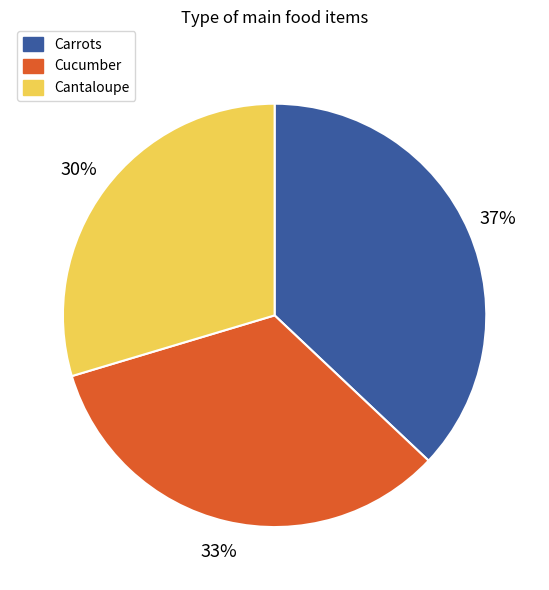

Which has a higher value, Cantaloupe or Cucumber?

Cucumber